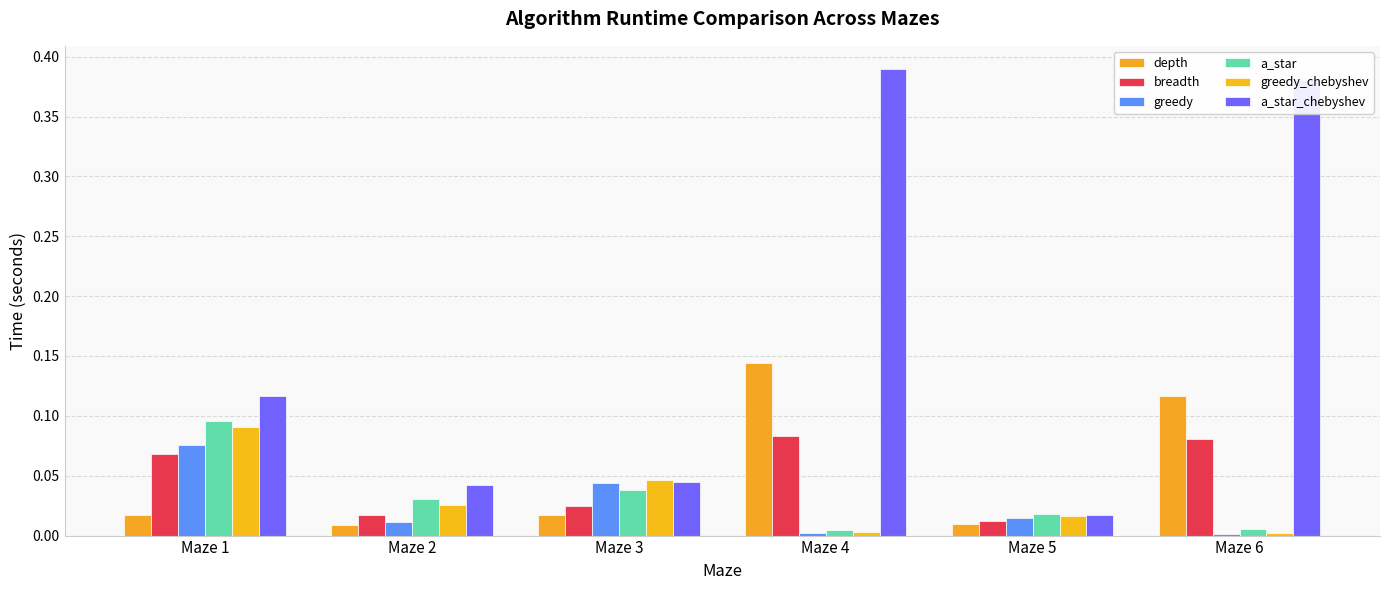

What is the value of the a_star_chebyshev bar at the 4th from the left?

0.4